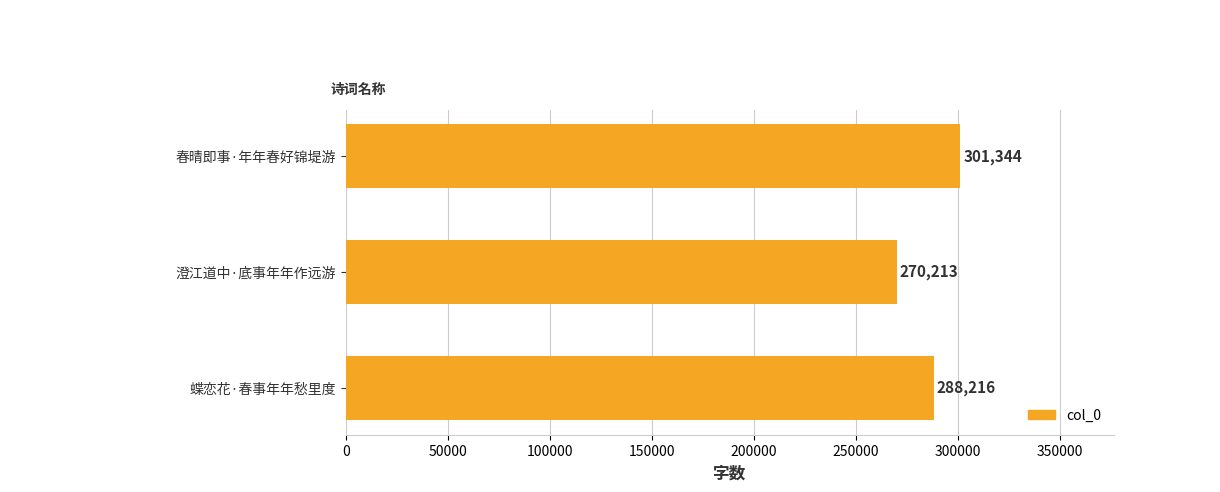

Which label corresponds to the largest value in the chart?

春晴即事·年年春好锦堤游